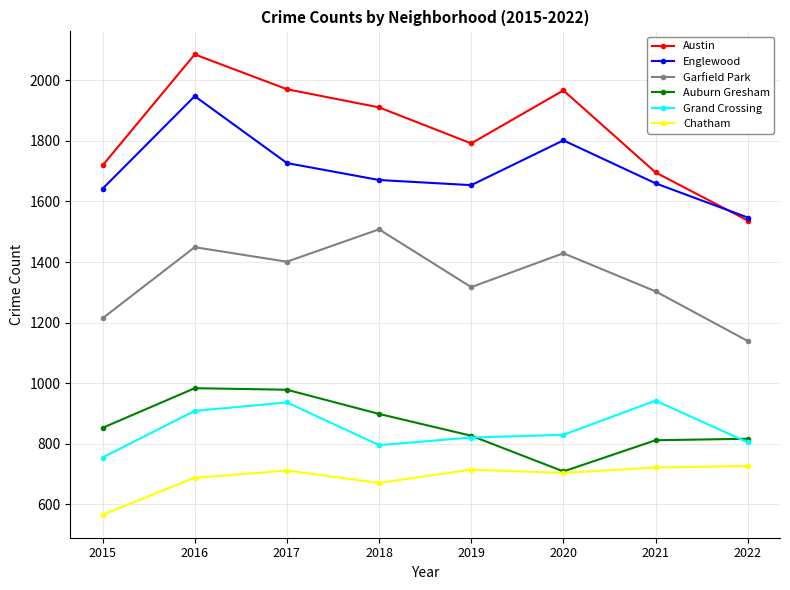

What is the total value across all series at 2021?

7133